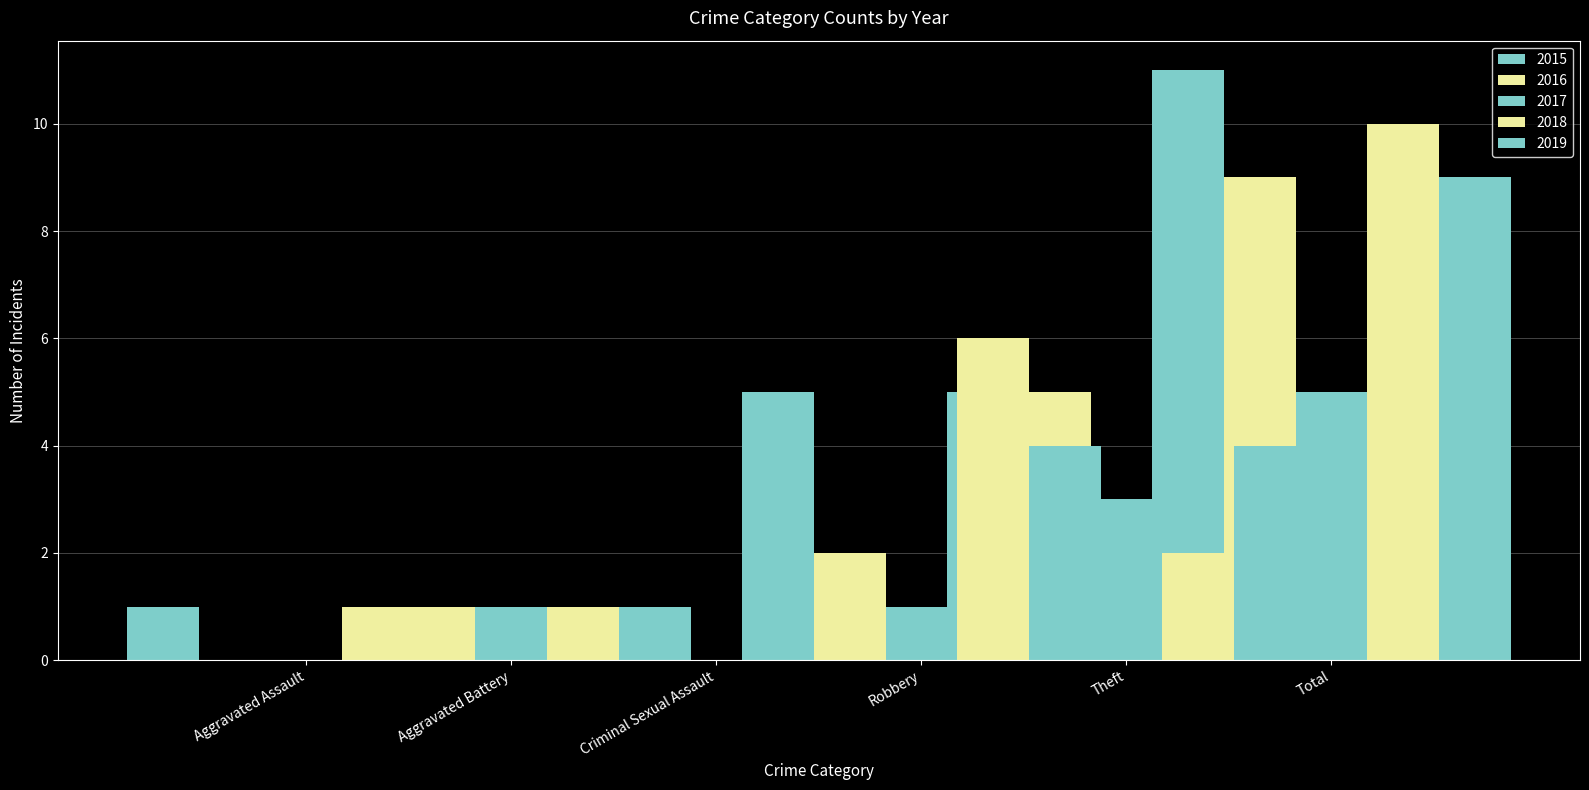

Count the 2017 values in the range 0 to 3.

5